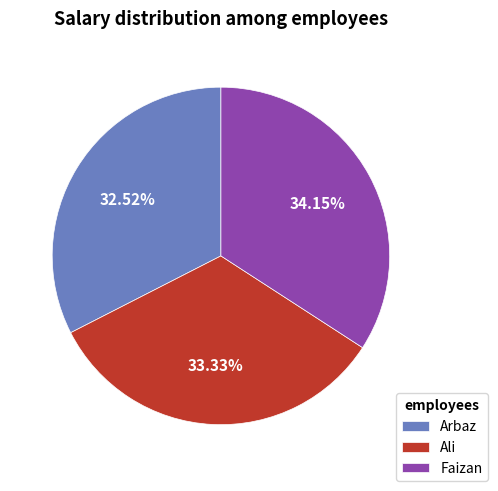

Which slice is the smallest?

Arbaz